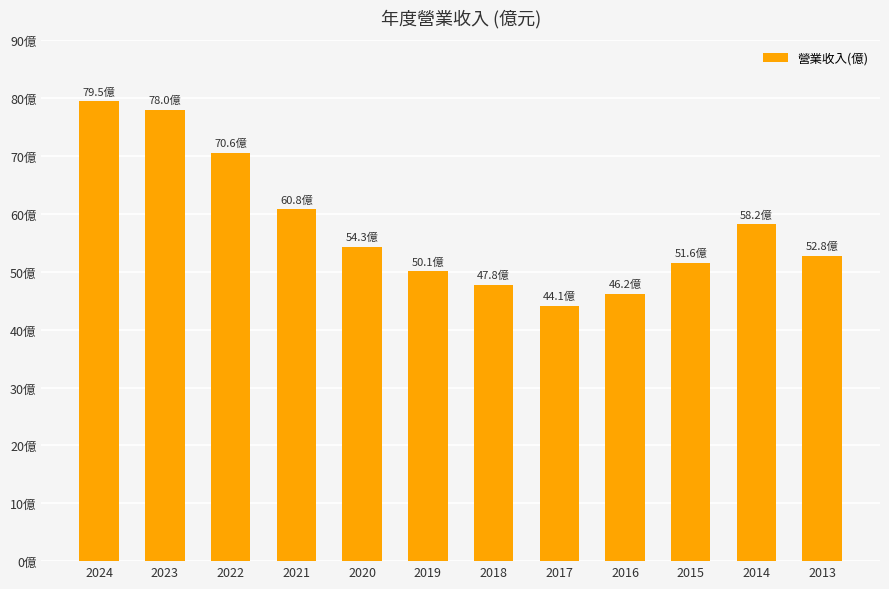

What is the average value?

57.8